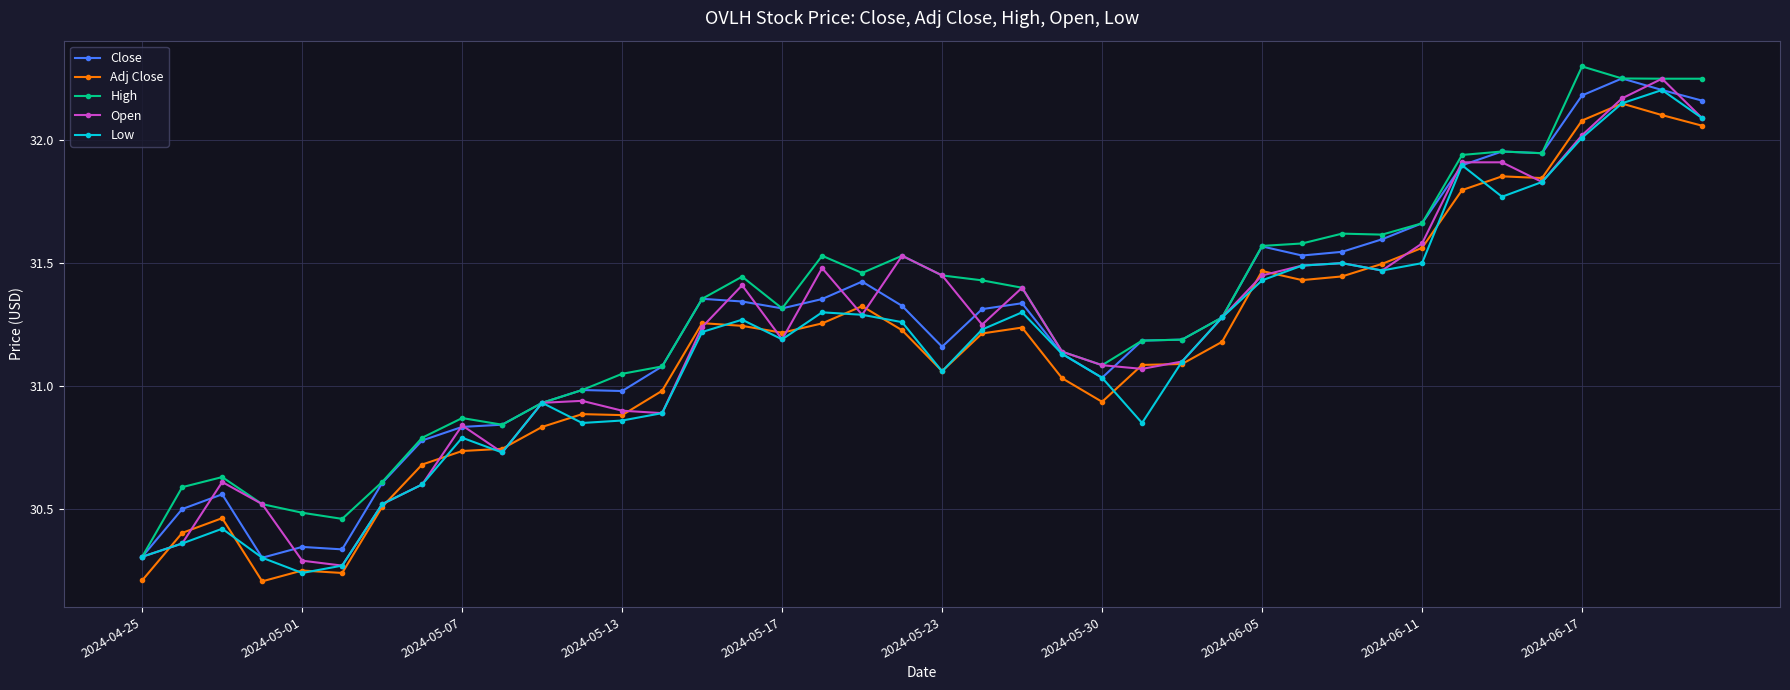

True or false: Adj Close and Open cross at least once.

True